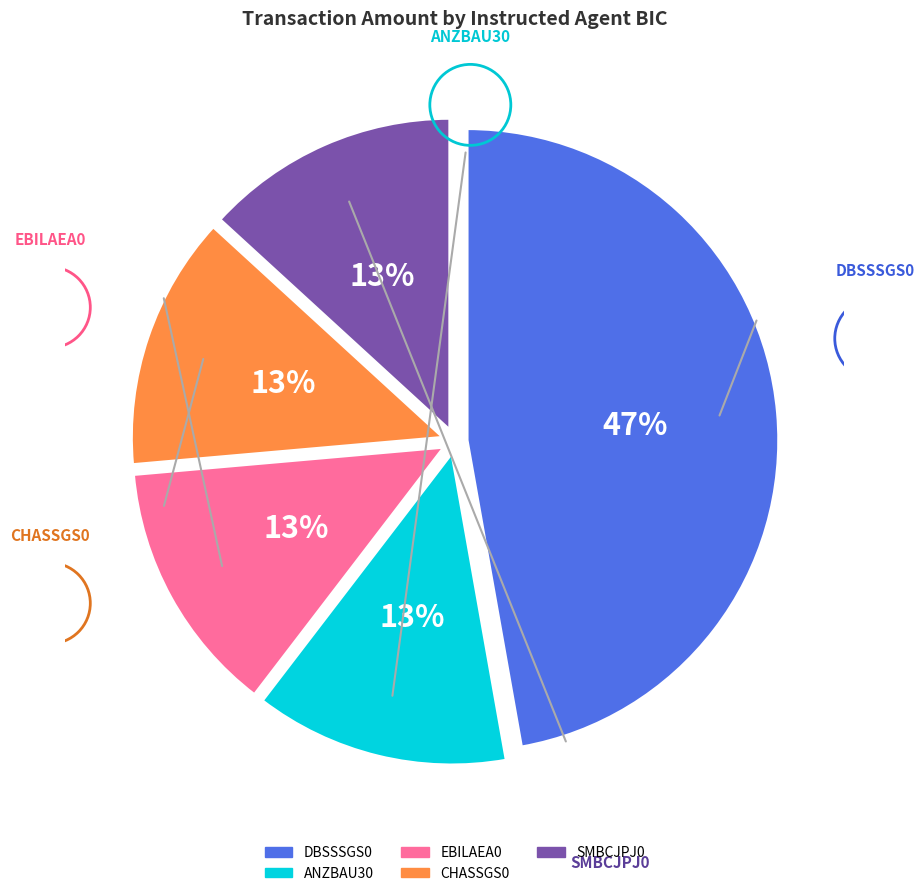

To the nearest percent, what percentage of the pie is EBILAEA0?

13%